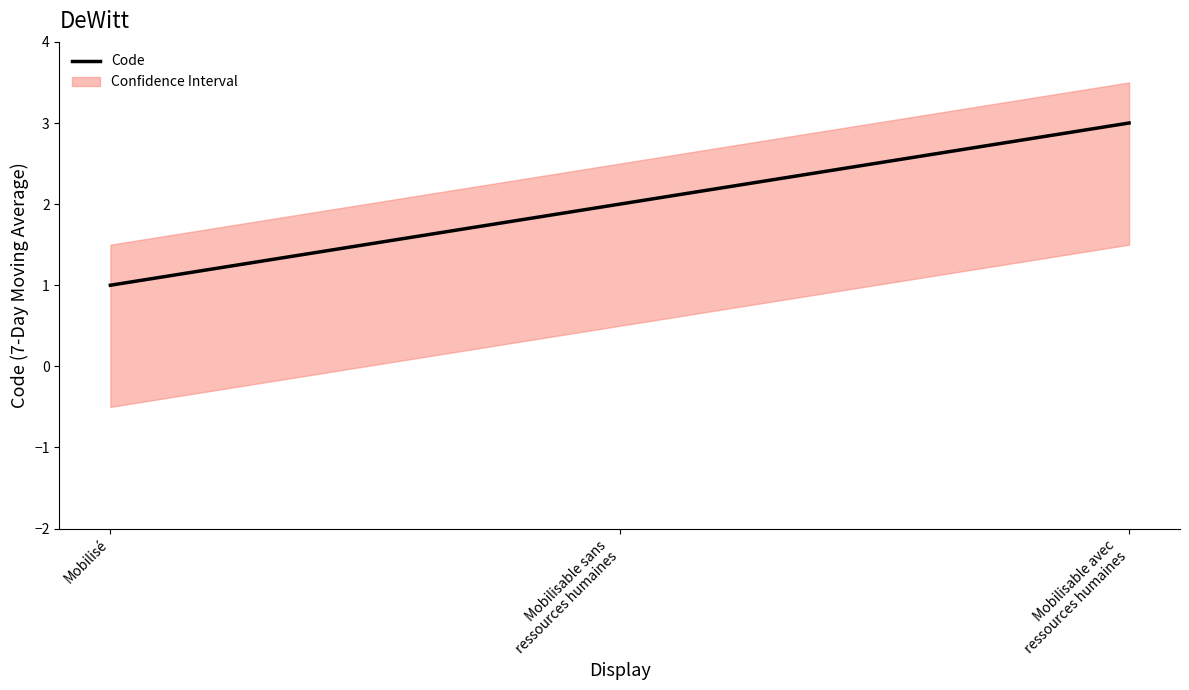

What is the maximum value shown in the chart?

3